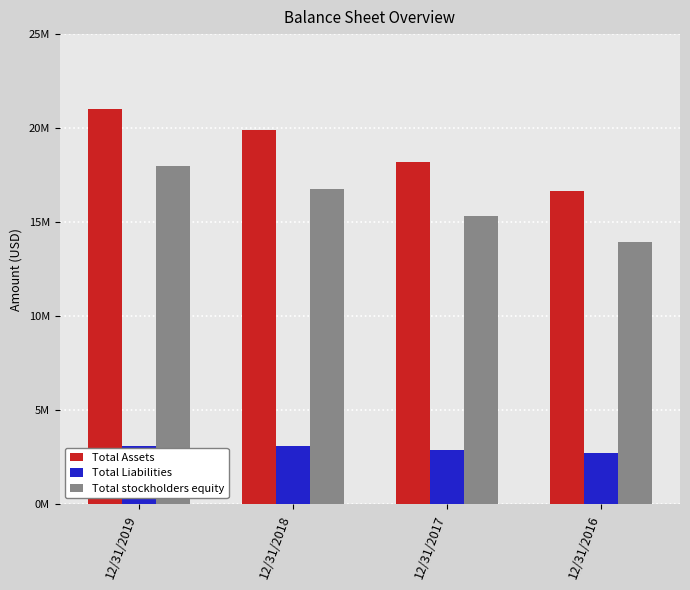

At which label does Total Liabilities reach its peak?

12/31/2018